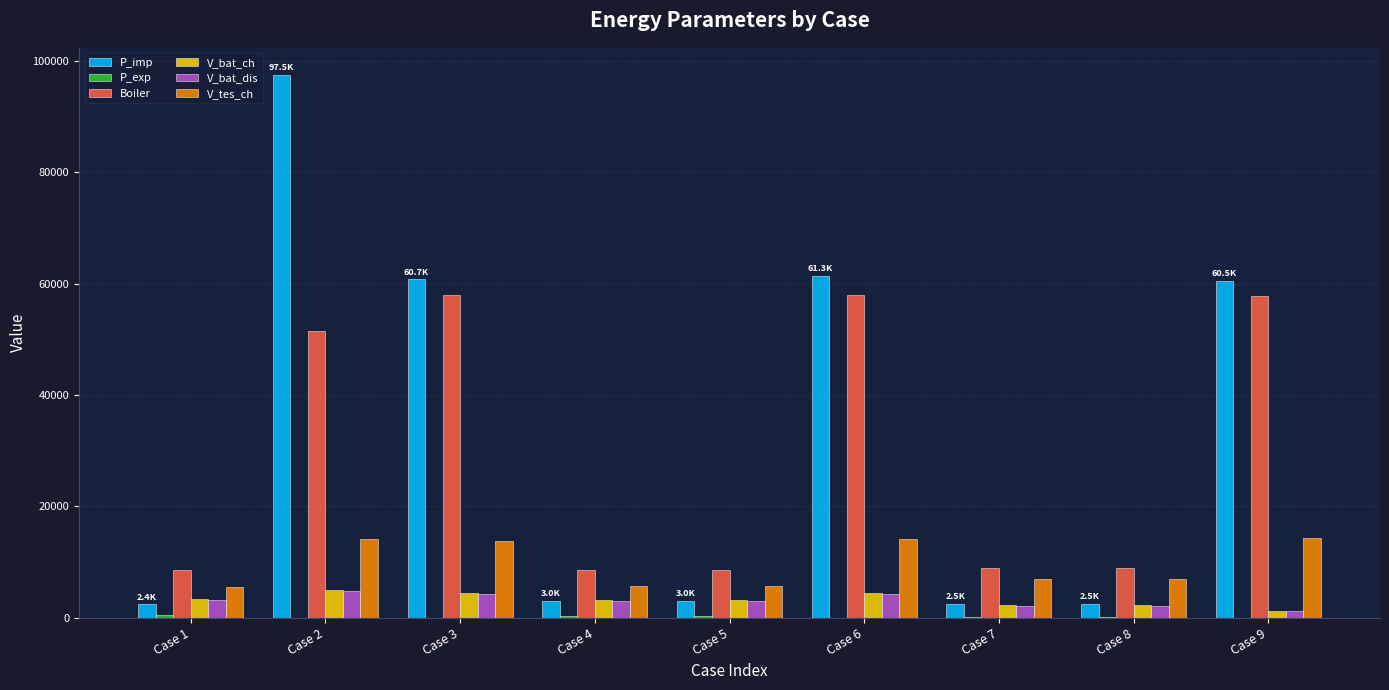

What is the sum of all Boiler values?

268504.8